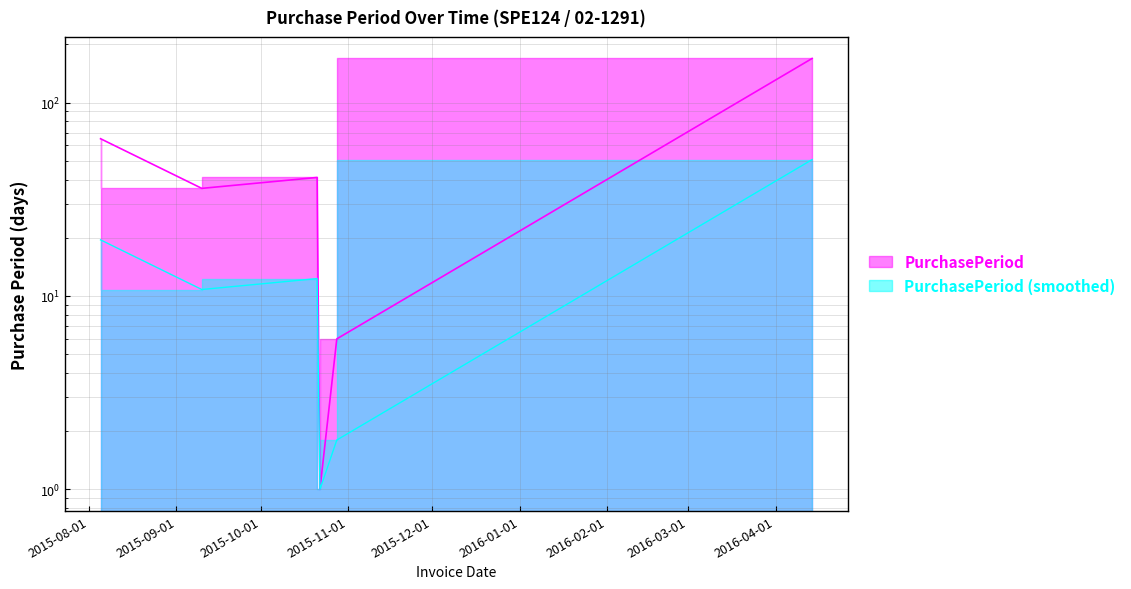

True or false: the data shows 1 at 2015-10-22.

True